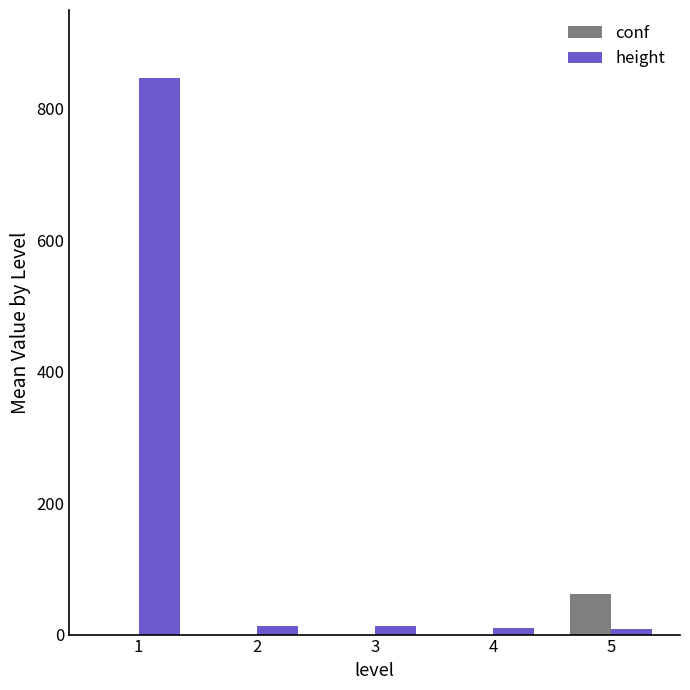

What is the total value across all series at 4?

10.0